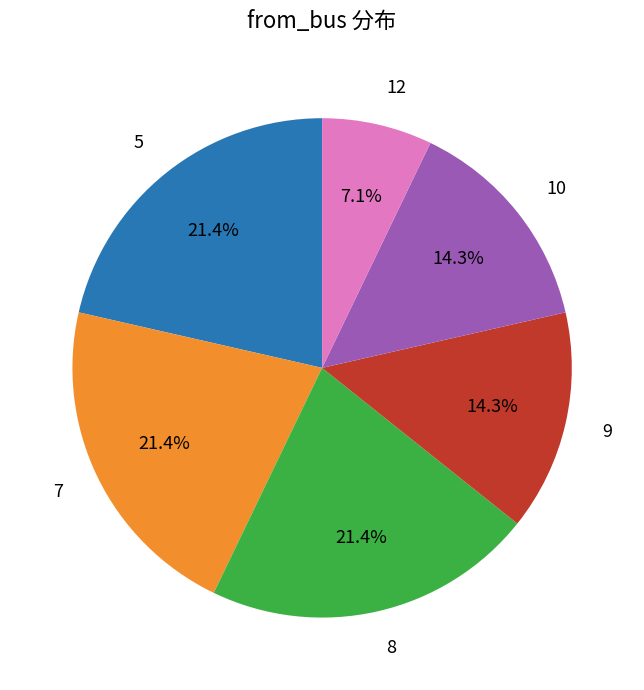

Does any single category account for the majority?

No